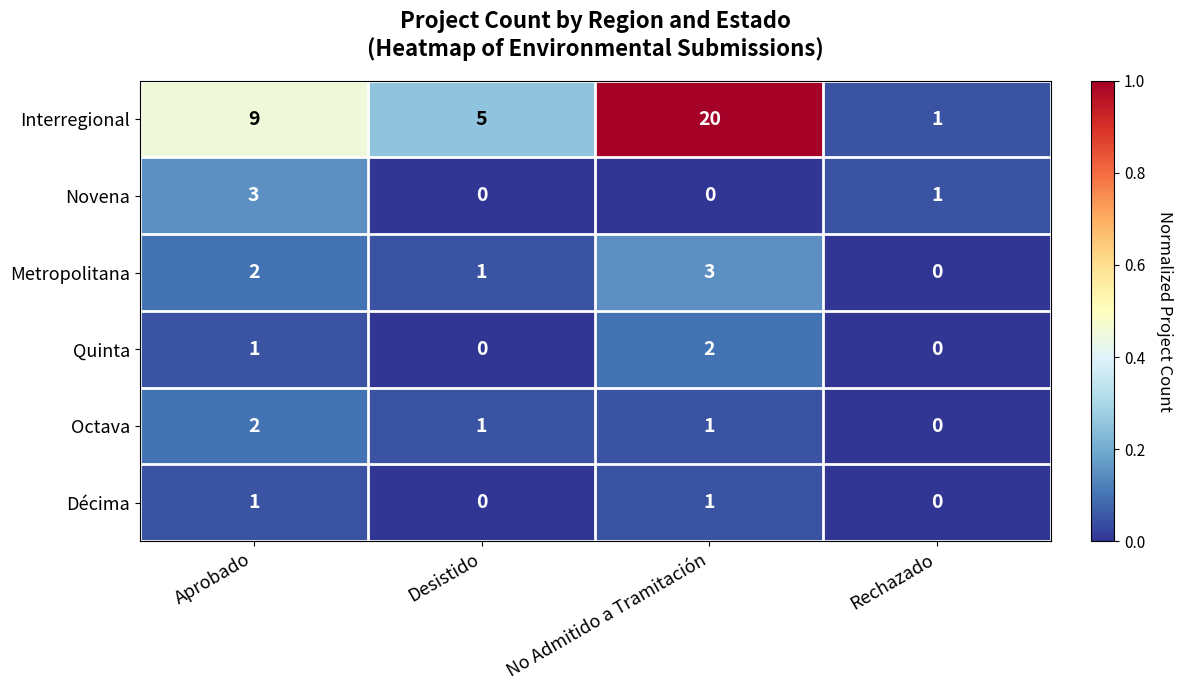

At how many categories does at least one series exceed 0?

4